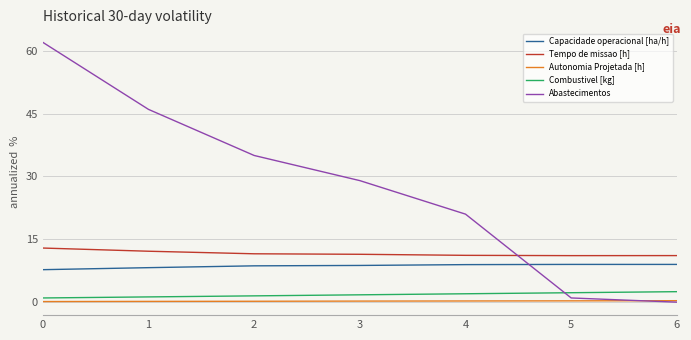

What is the lowest value of the Capacidade operacional [ha/h] series?

7.7